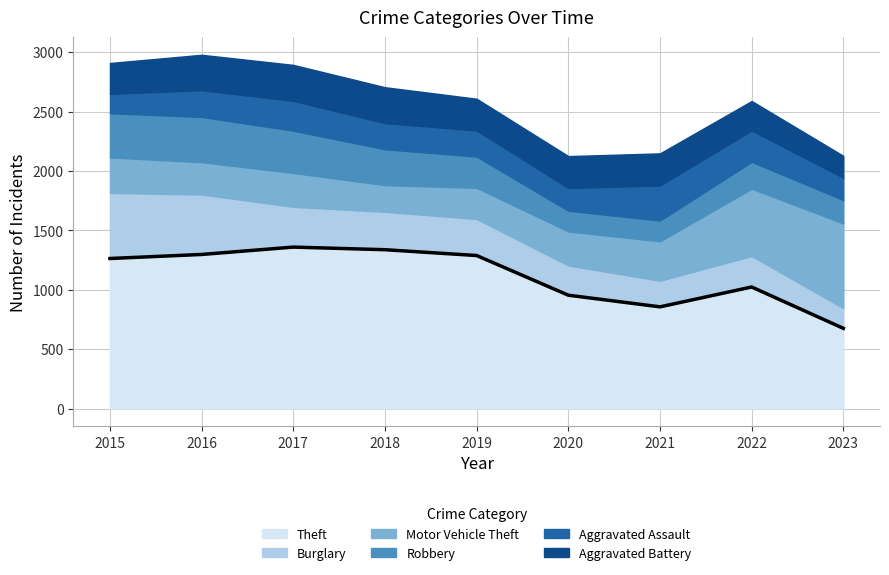

Which series has the largest total across all categories?

Theft